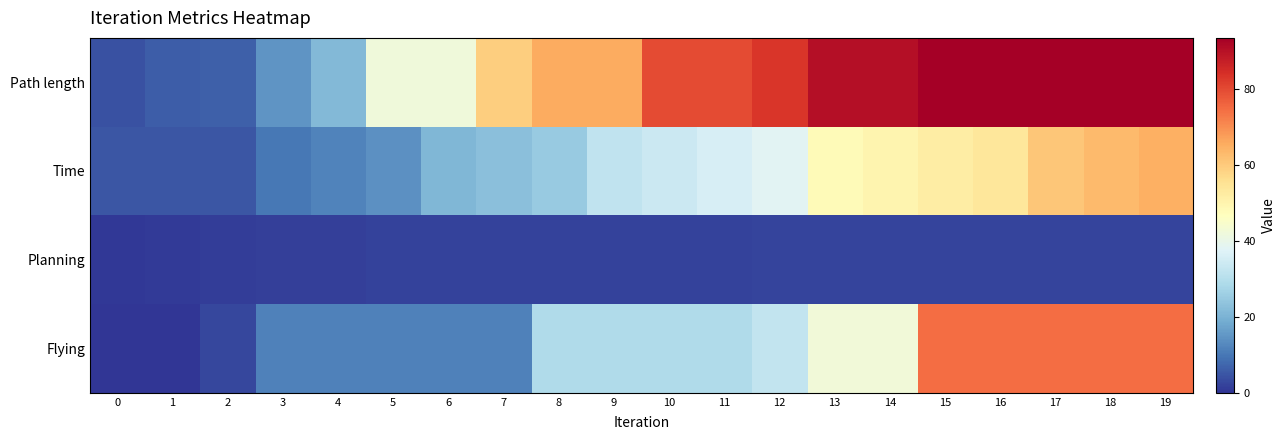

What is the total value across all series at 18?

233.3